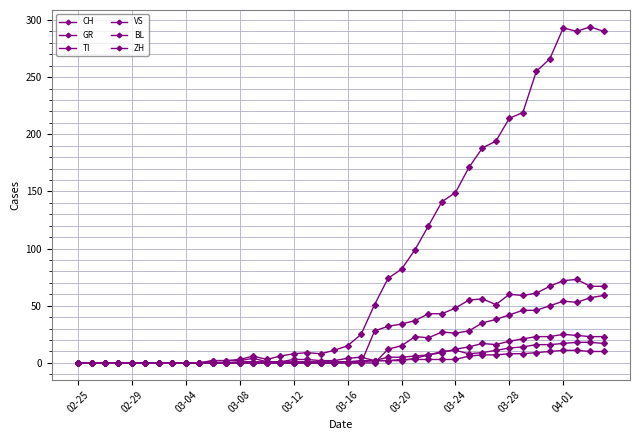

True or false: GR and CH cross at least once.

False